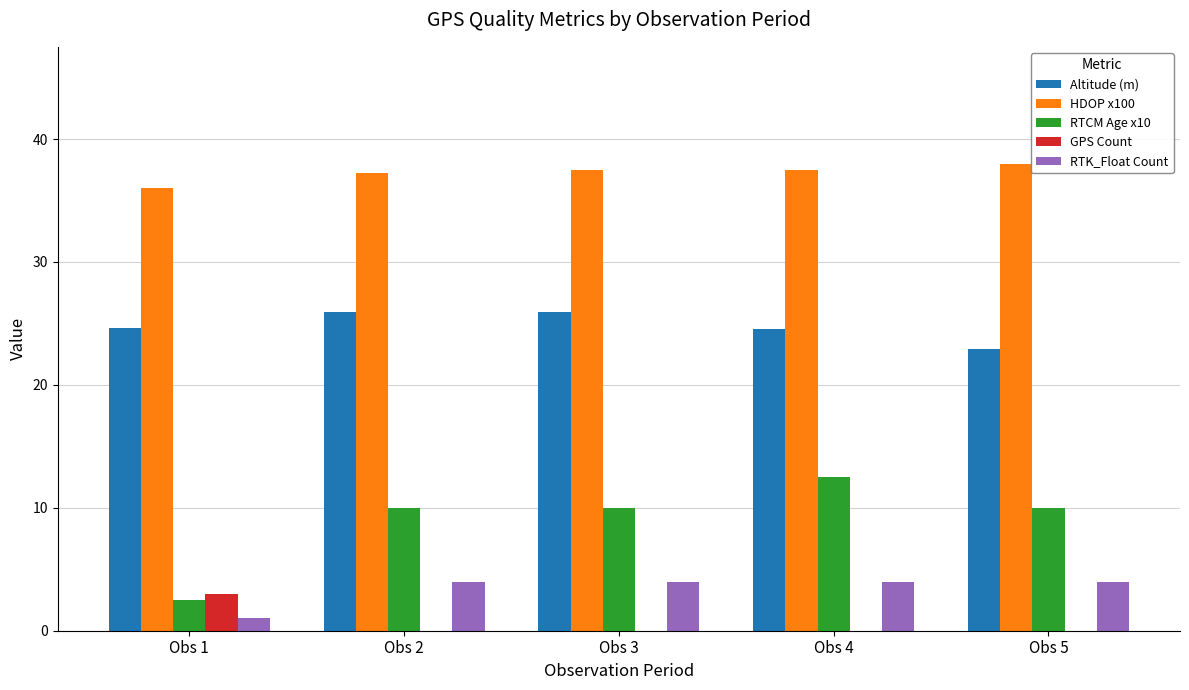

How many categories are shown in the chart?

5